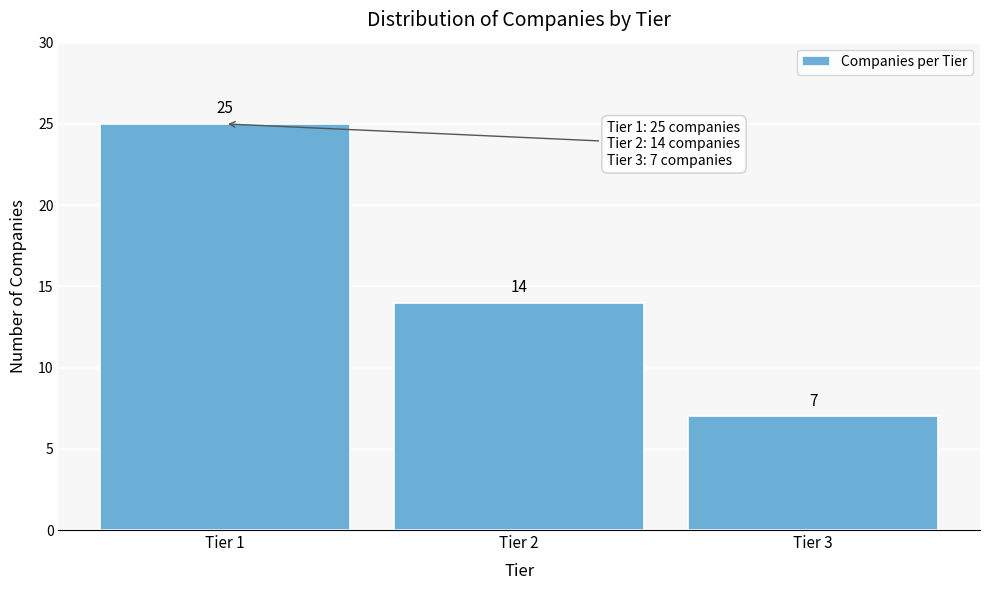

Reading left to right, transcribe this chart: for each bar, give the range it covers on the x-axis and its height.

0.5 to 1.5: 25
1.5 to 2.5: 14
2.5 to 3.5: 7